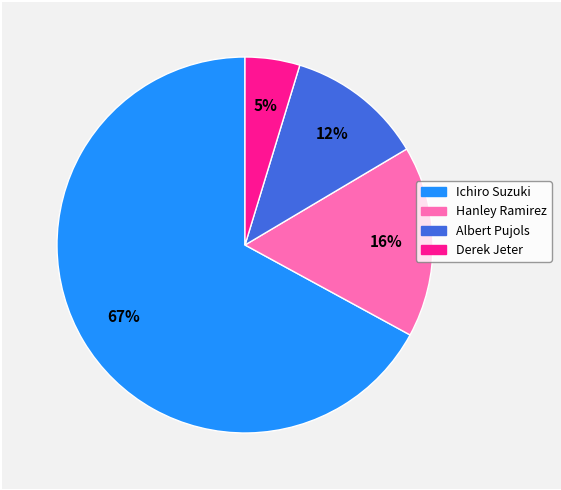

Rank the categories by value from highest to lowest.

Ichiro Suzuki, Hanley Ramirez, Albert Pujols, Derek Jeter